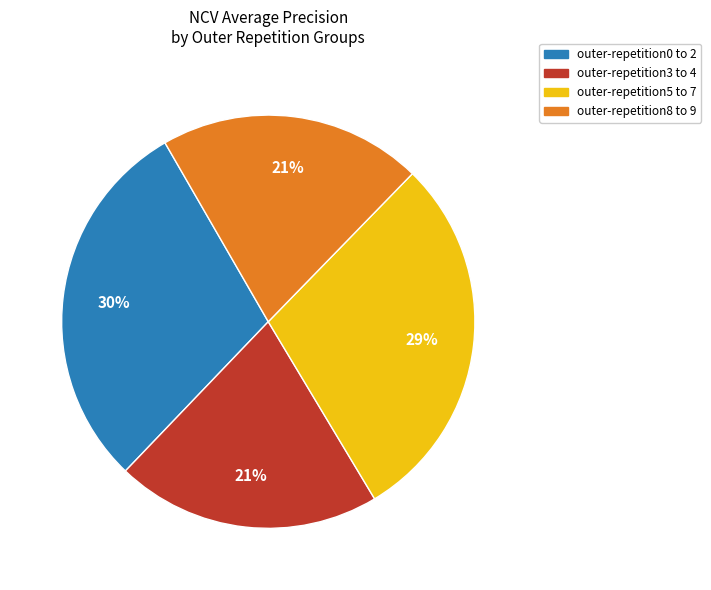

To the nearest percent, what is the average slice percentage?

25%